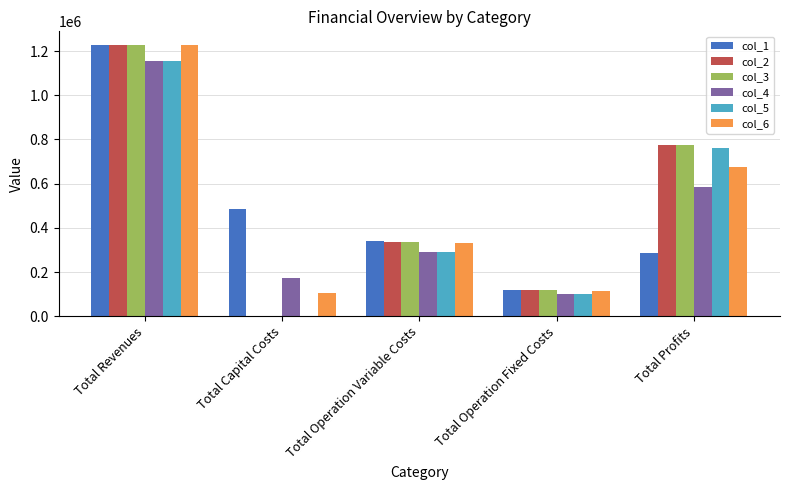

What is the sum of all col_3 values?

2455785.2